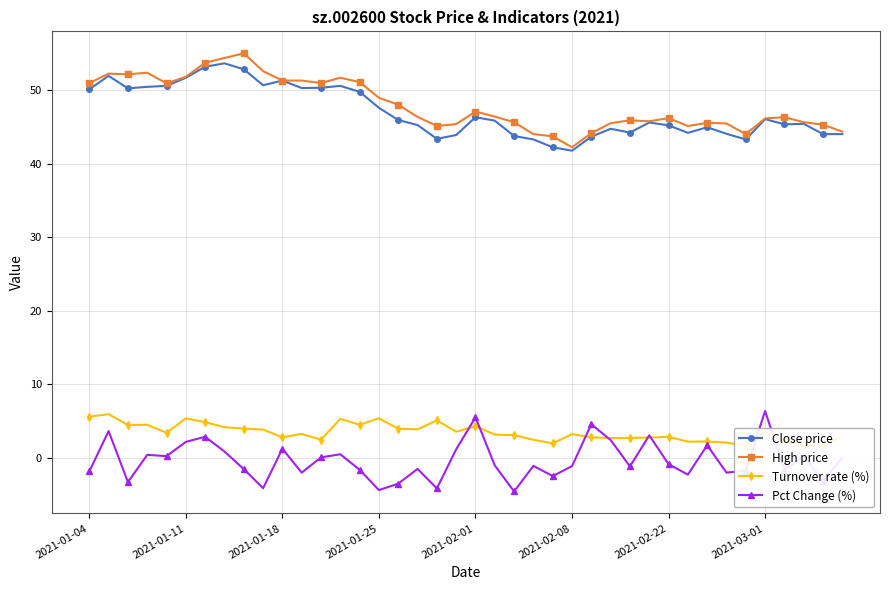

What is the value of the Close price point at the 22nd from the left?

45.9